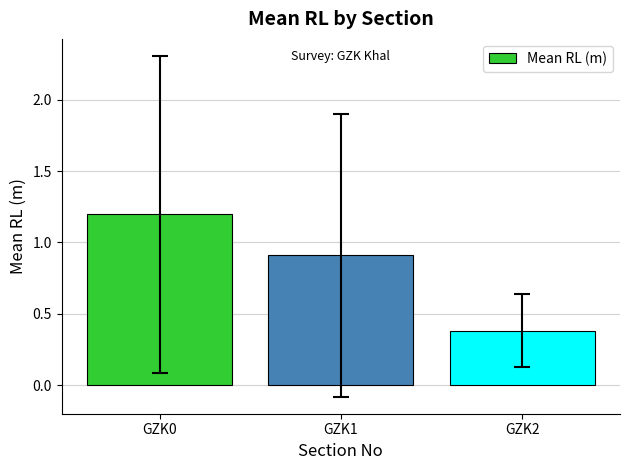

What is the difference between the maximum and minimum values?

0.8